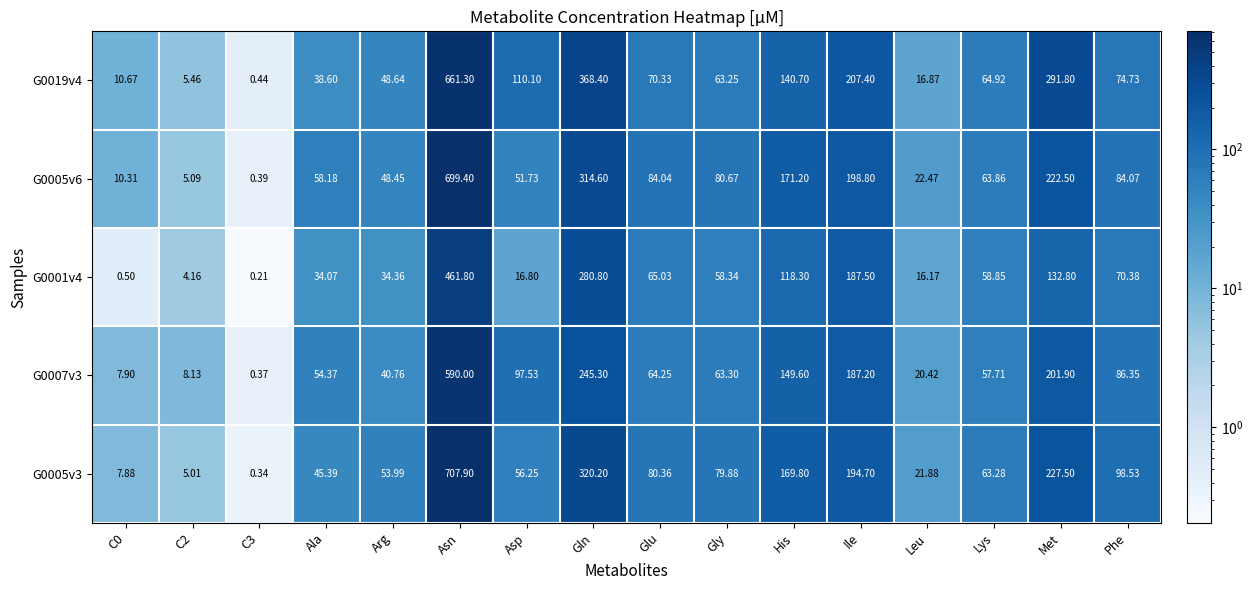

Which category has the highest value in the G0005v3 series?

Asn